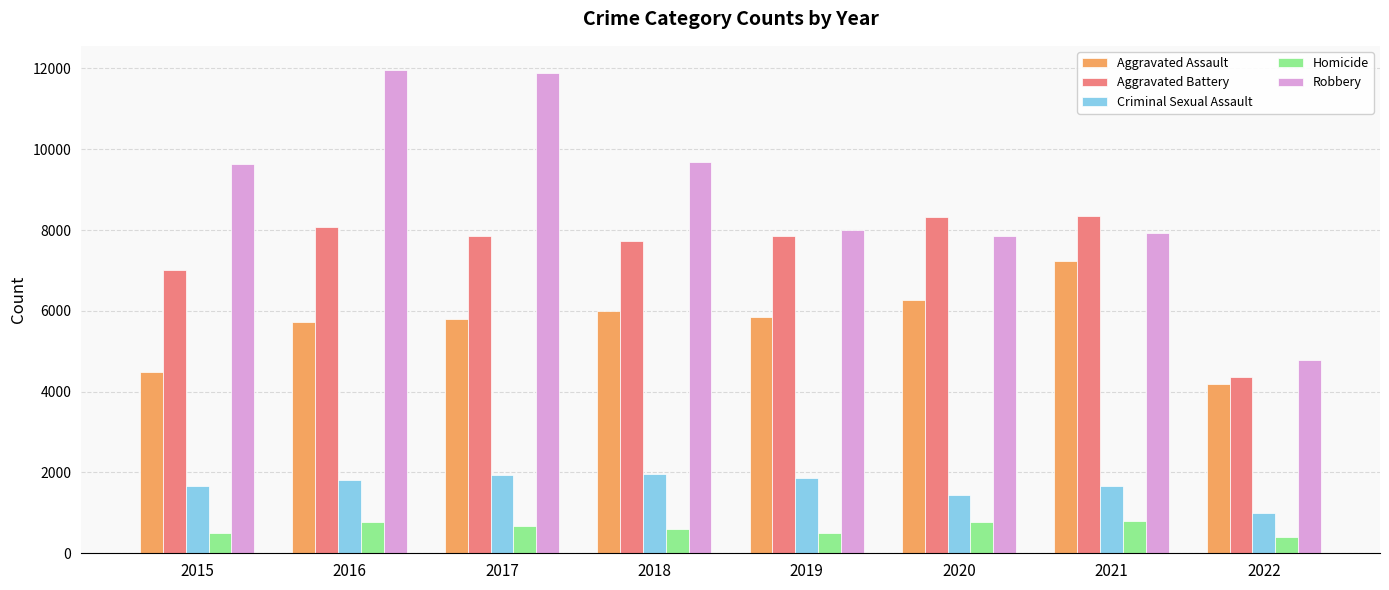

Rank the series by their maximum value, from highest to lowest.

Robbery, Aggravated Battery, Aggravated Assault, Criminal Sexual Assault, Homicide